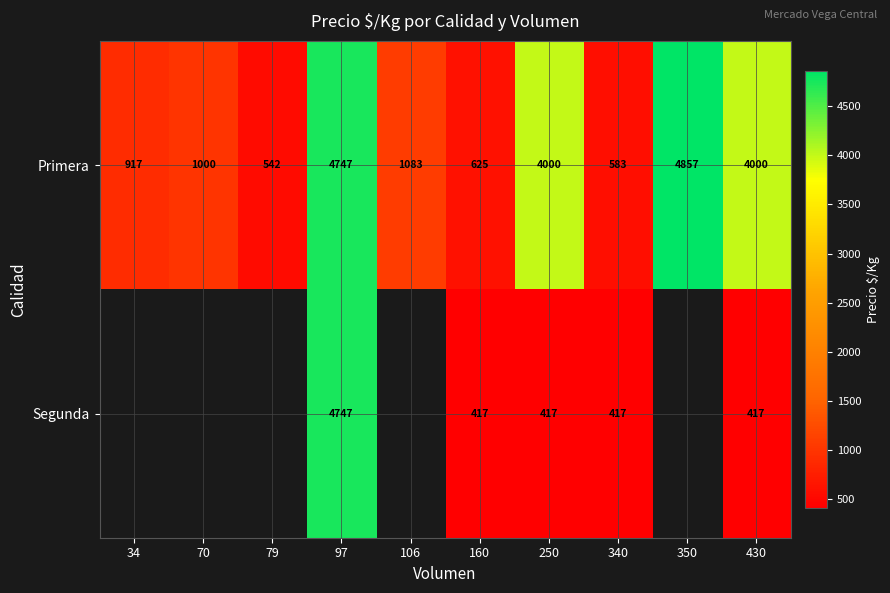

Which category has the lowest value in the Primera series?

79